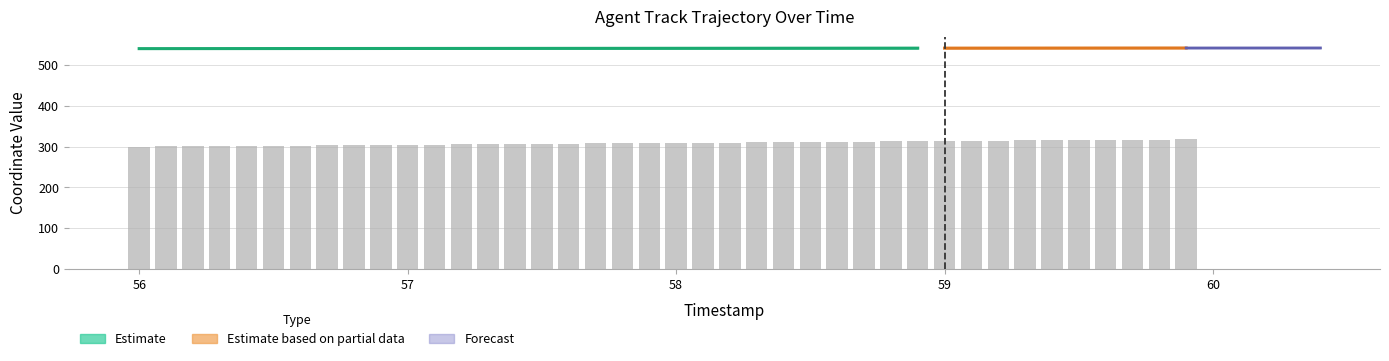

List the labels in order of value, largest first.

59.9, 59.8, 59.7, 59.6, 59.5, 59.4, 59.3, 59.2, 59.1, 59.0, 58.9, 58.8, 58.7, 58.6, 58.5, 58.4, 58.3, 58.2, 58.1, 58.0, 57.9, 57.8, 57.7, 57.6, 57.5, 57.4, 57.3, 57.2, 57.1, 57.0, 56.9, 56.8, 56.7, 56.6, 56.5, 56.4, 56.3, 56.2, 56.1, 56.0